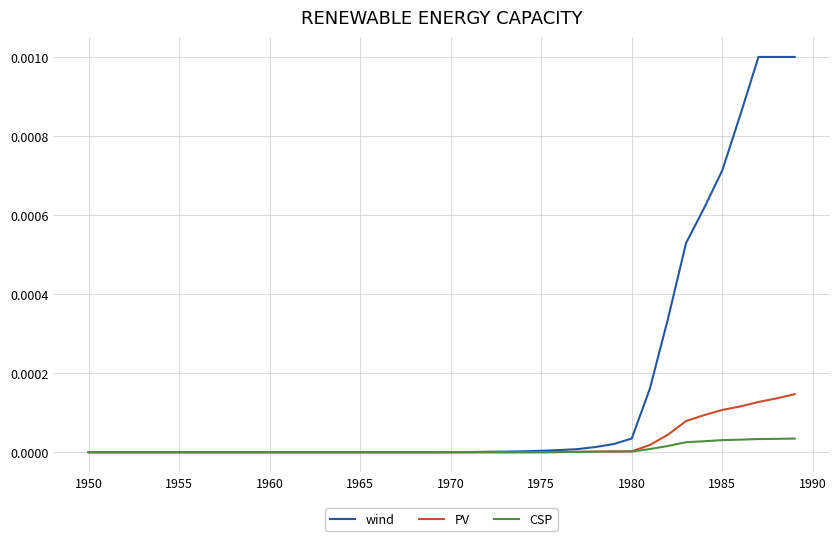

Which series has the largest total across all categories?

wind